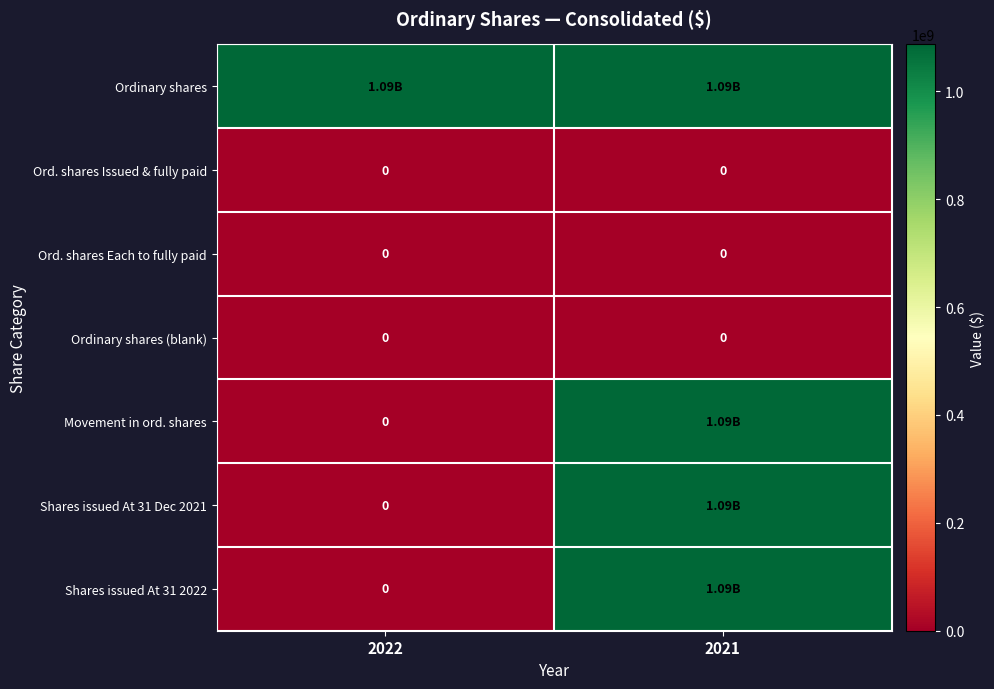

How many Movement in ord. shares values are between 0 and 1087000000?

2